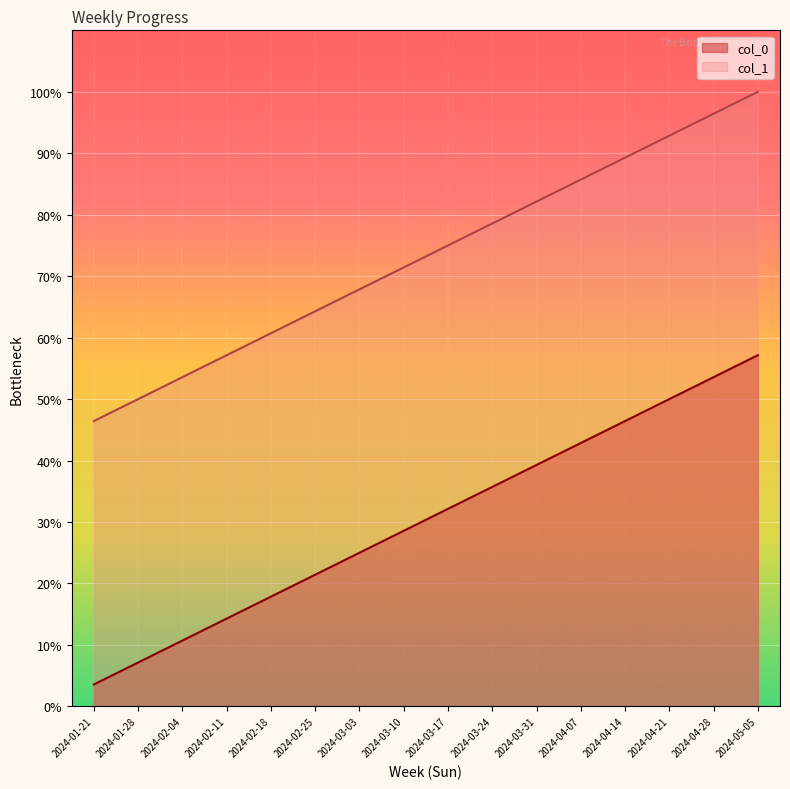

What is the difference between the second highest and second lowest values in the col_0 series?

46.4